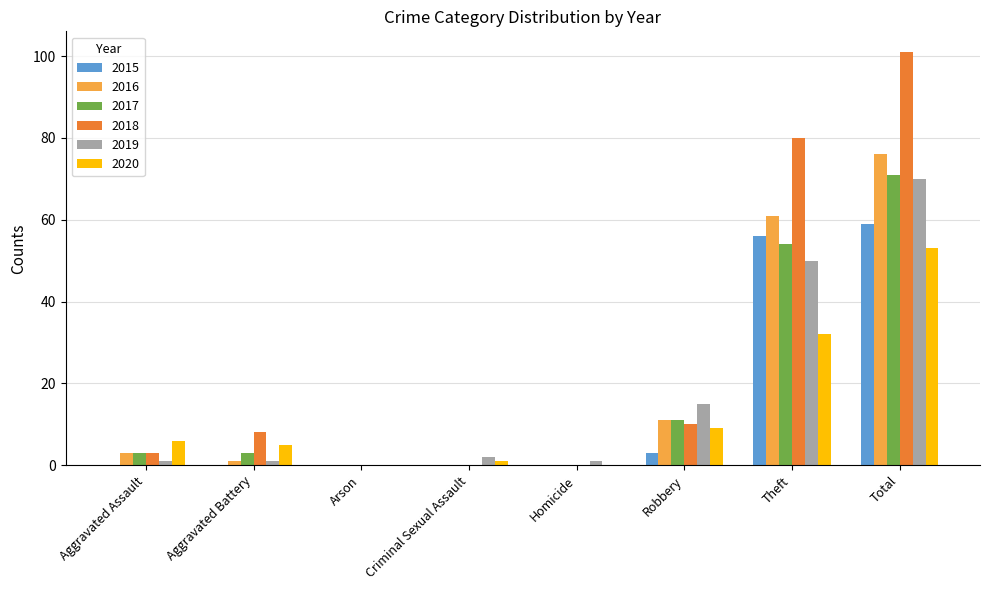

What value does the 2015 series have at Theft?

56